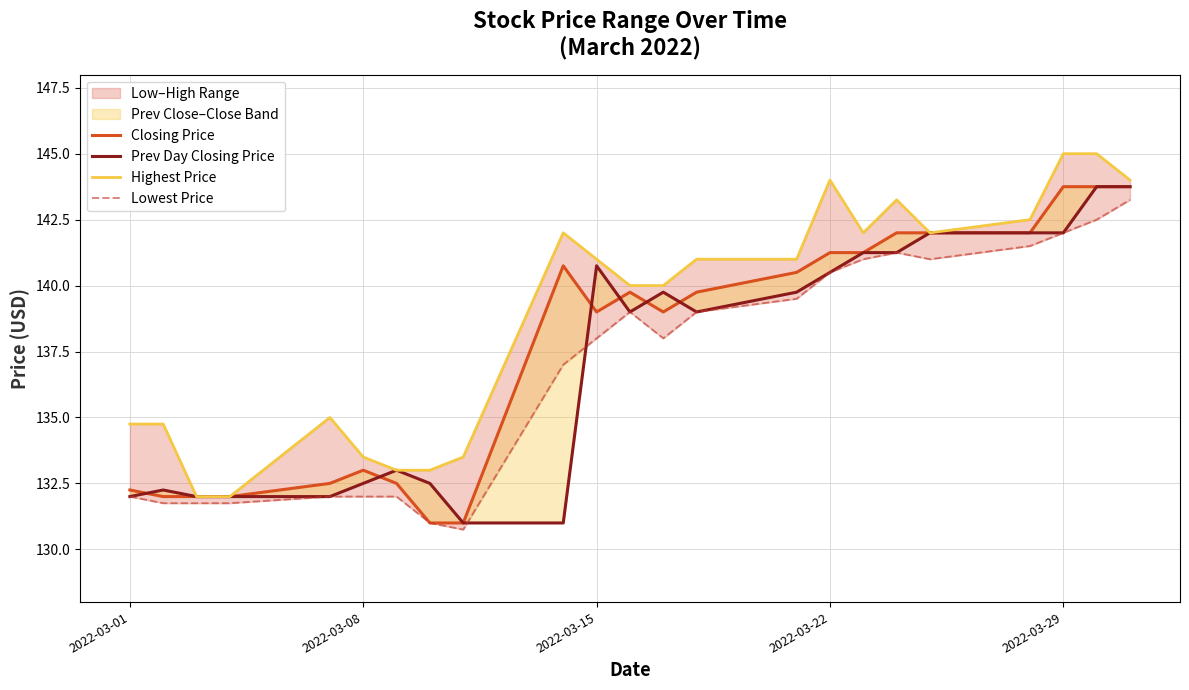

In Lowest Price, how many points are higher than both neighbors (excluding endpoints)?

2